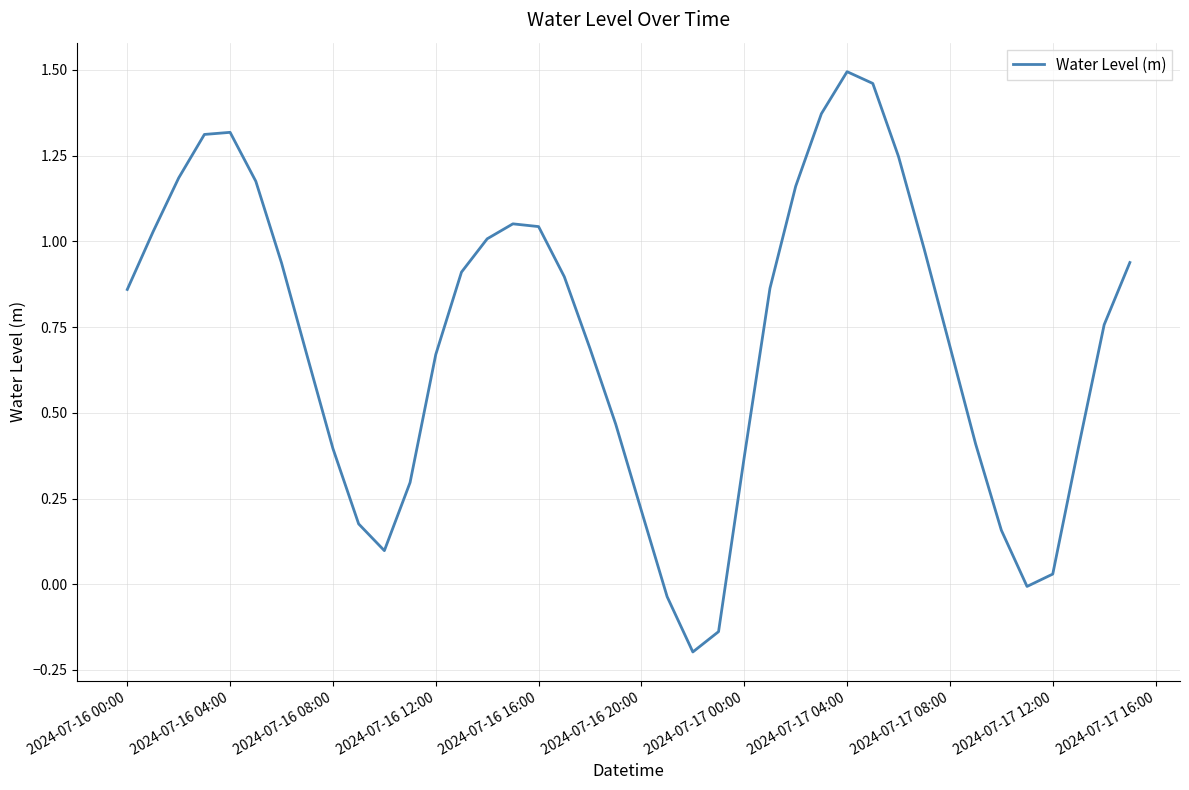

What is the difference between the maximum and minimum values?

1.7